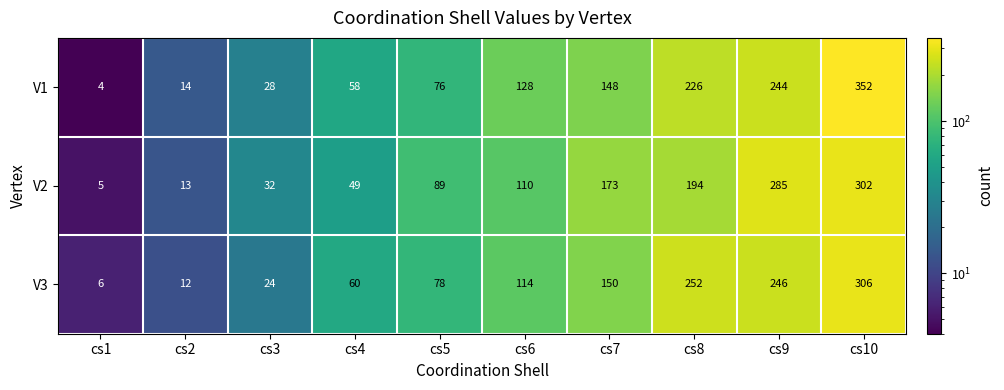

List the series in order of their peak value, highest first.

V1, V3, V2